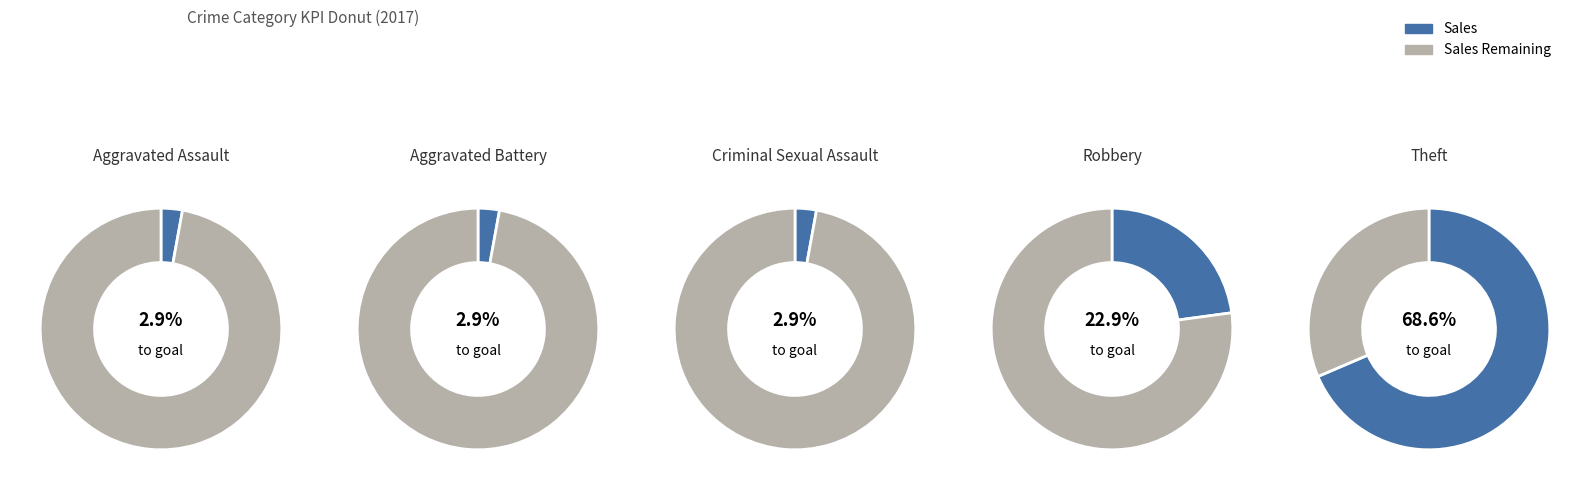

Does any single category account for the majority?

Yes